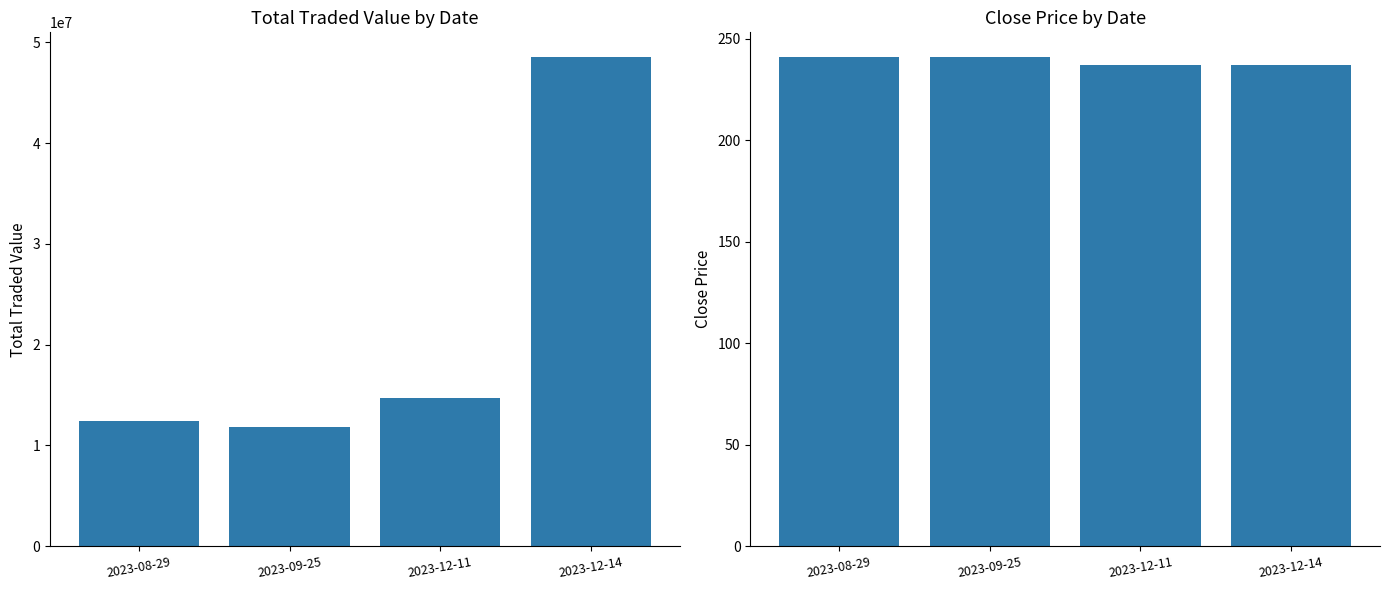

At how many categories does at least one series exceed 7721012?

4